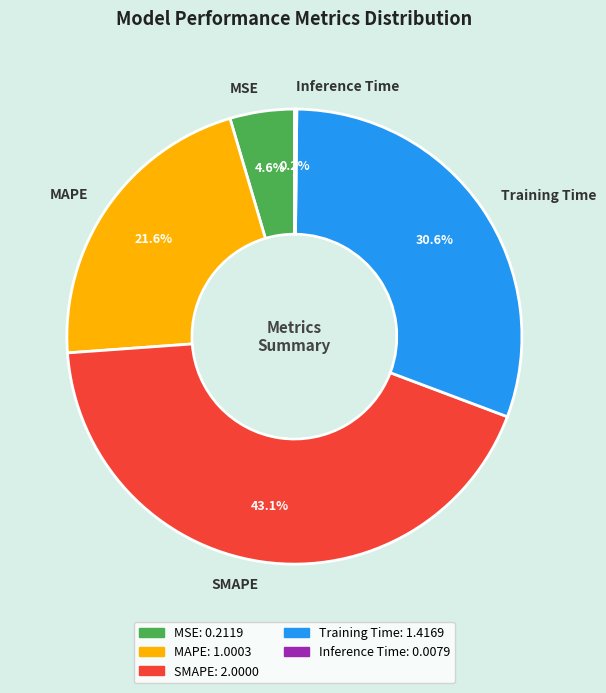

Which category has the biggest portion of the pie?

SMAPE